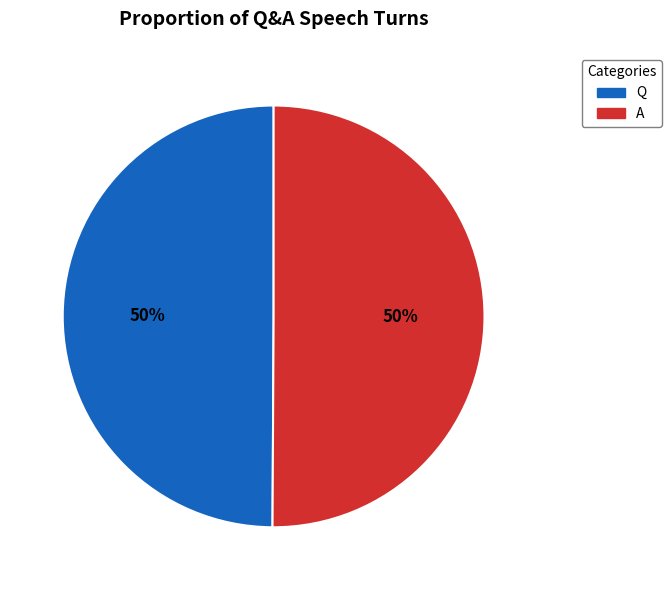

True or false: Q accounts for 60% of the total.

False